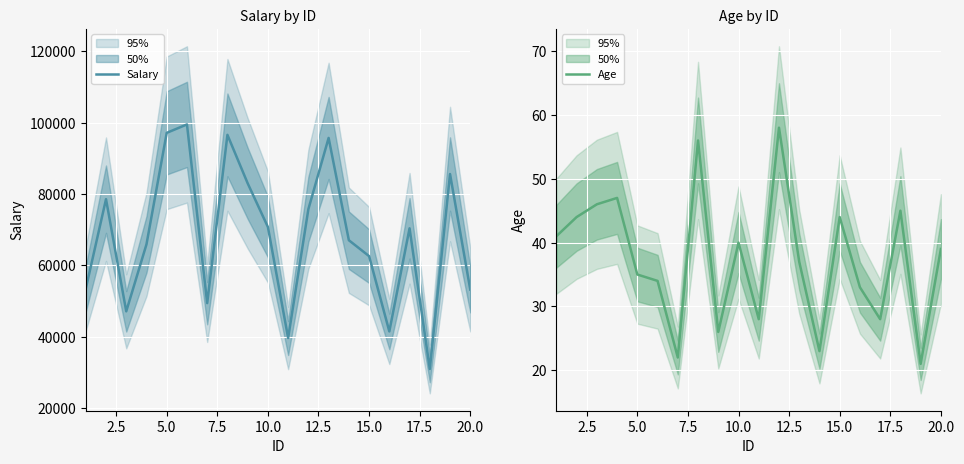

True or false: Salary and Age cross at least once.

False